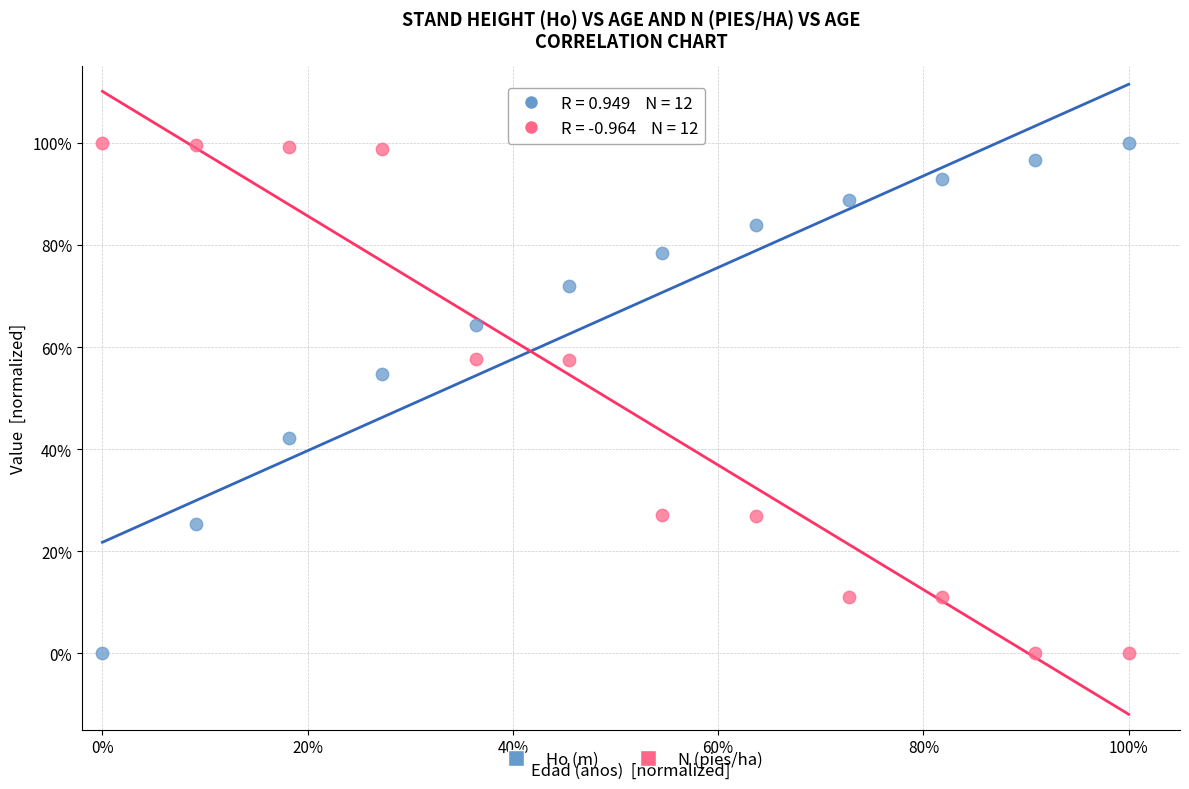

What are all the series names shown in the legend?

Ho (m), N (pies/ha)